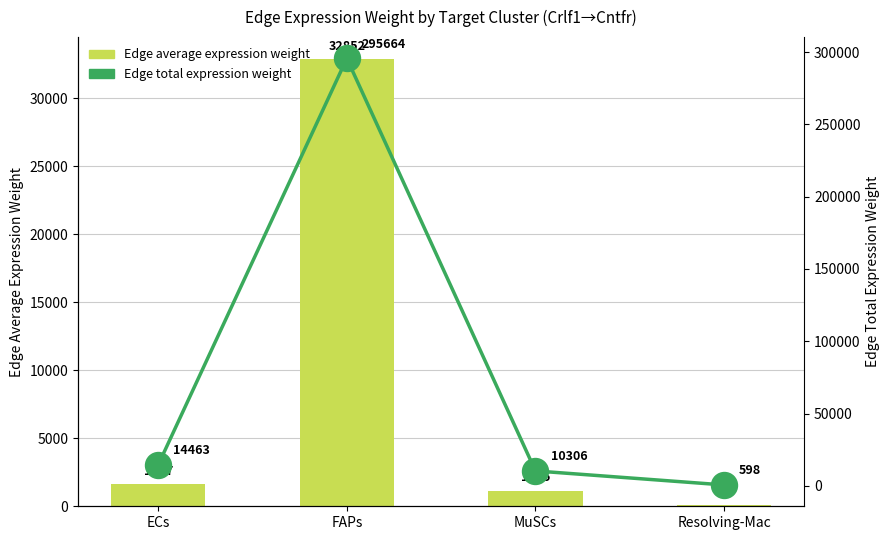

Which series has the largest total across all categories?

Edge total expression weight